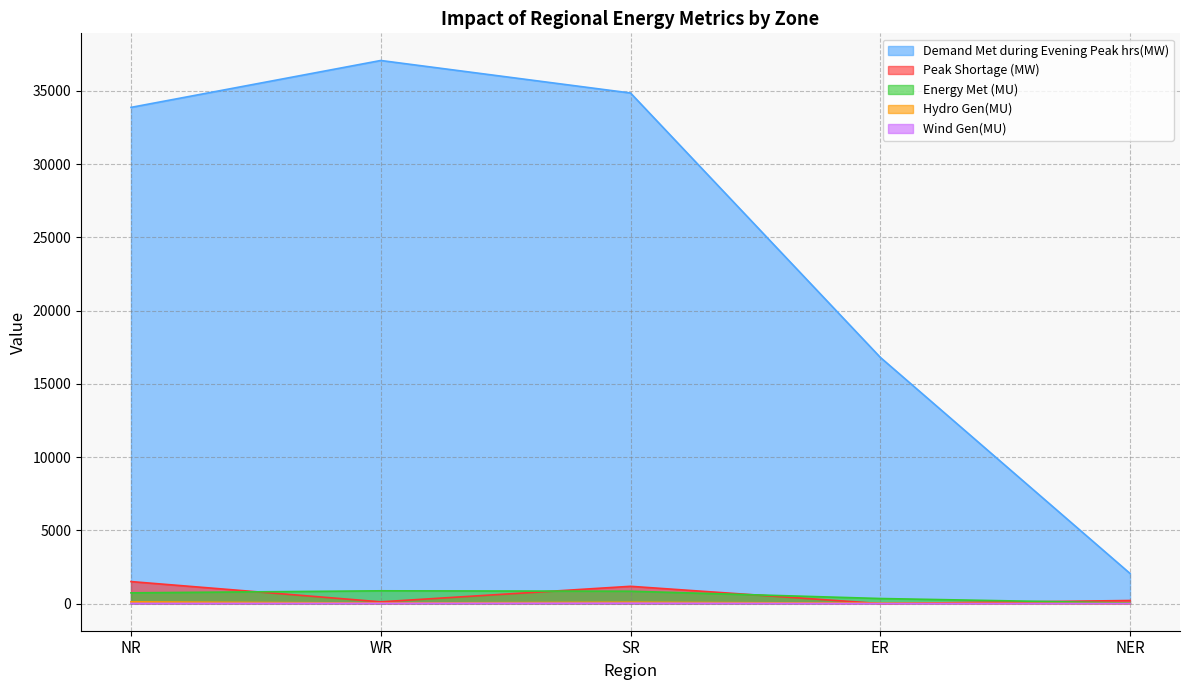

In Energy Met (MU), how many points are higher than both neighbors (excluding endpoints)?

1